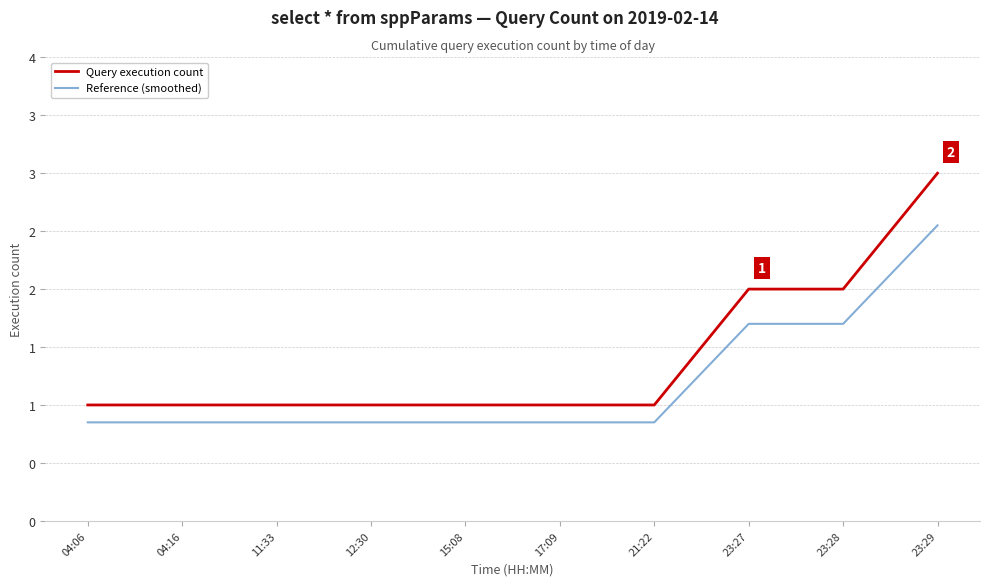

Reading left to right, list all the values displayed in this chart.

Query execution count: 1.0	1.0	1.0	1.0	1.0	1.0	1.0	2.0	2.0	3.0
Reference (smoothed): 0.8	0.8	0.8	0.8	0.8	0.8	0.8	1.7	1.7	2.5